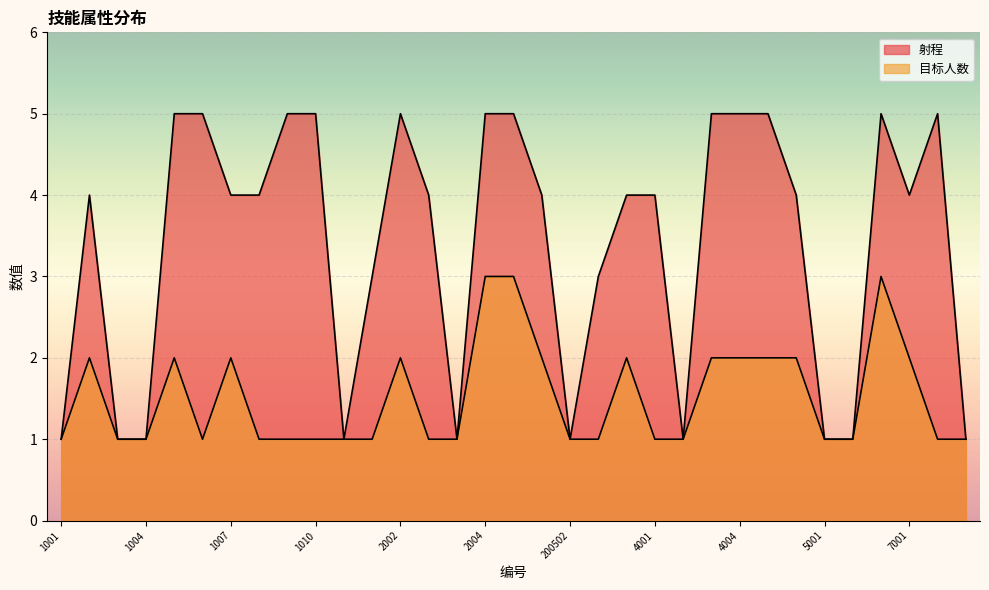

What is the sum of the 射程 values at 4002 and 3002?

5